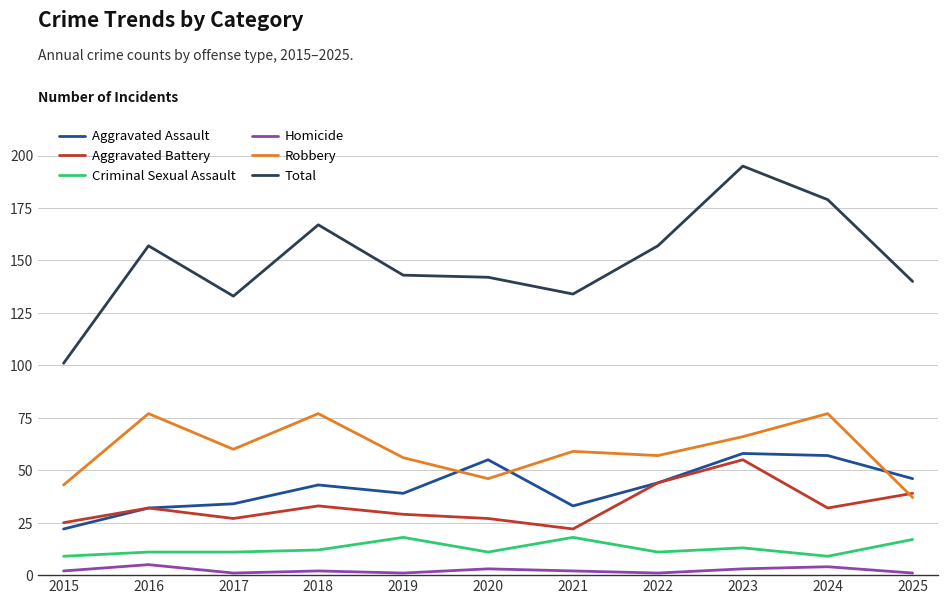

How many interior local peaks does the Aggravated Battery series have?

3